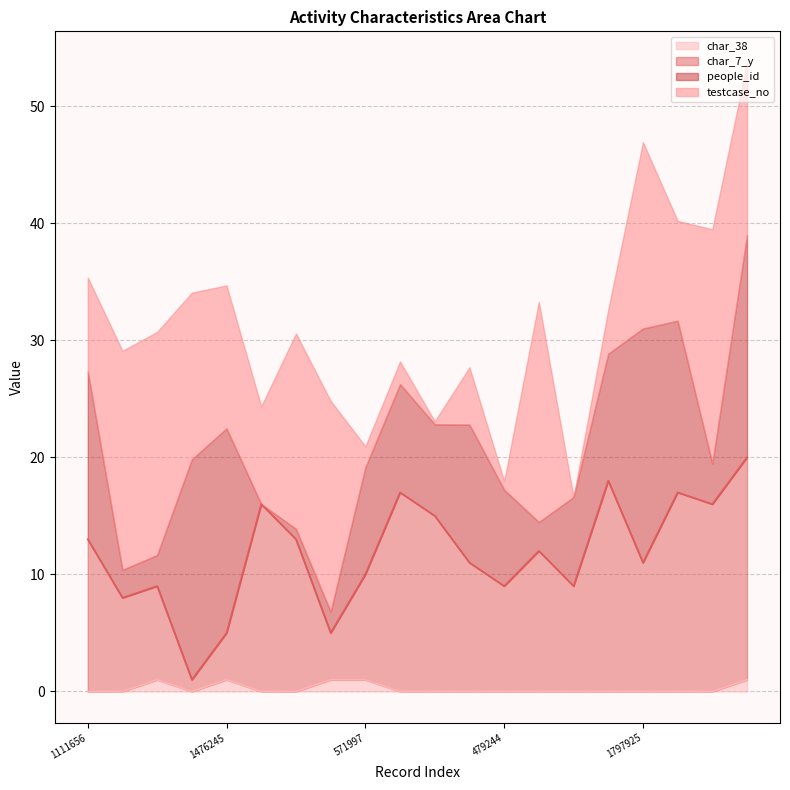

What is the difference between the highest and lowest values at 438278?

15